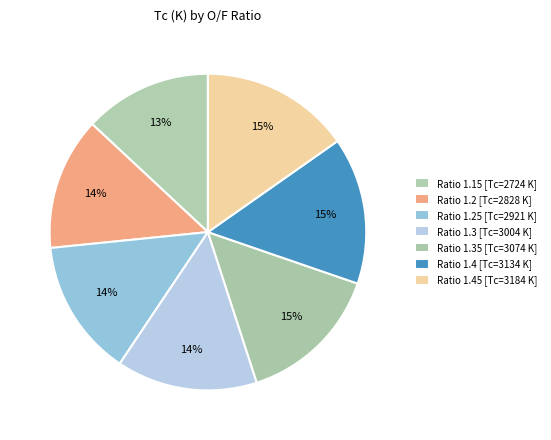

Count the number of slices in the pie.

7